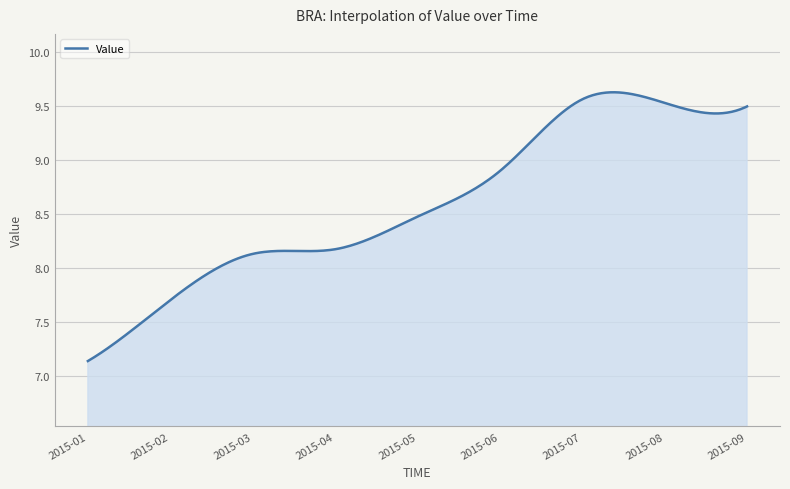

Count the number of data series in this chart.

1